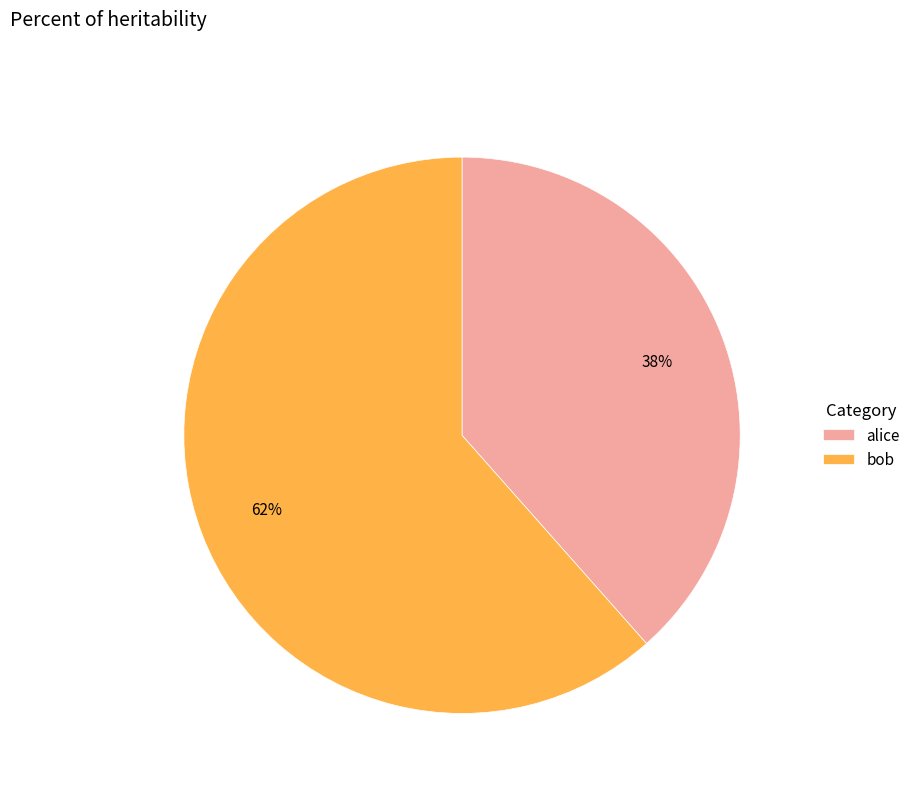

Which category has the smallest portion of the pie?

alice